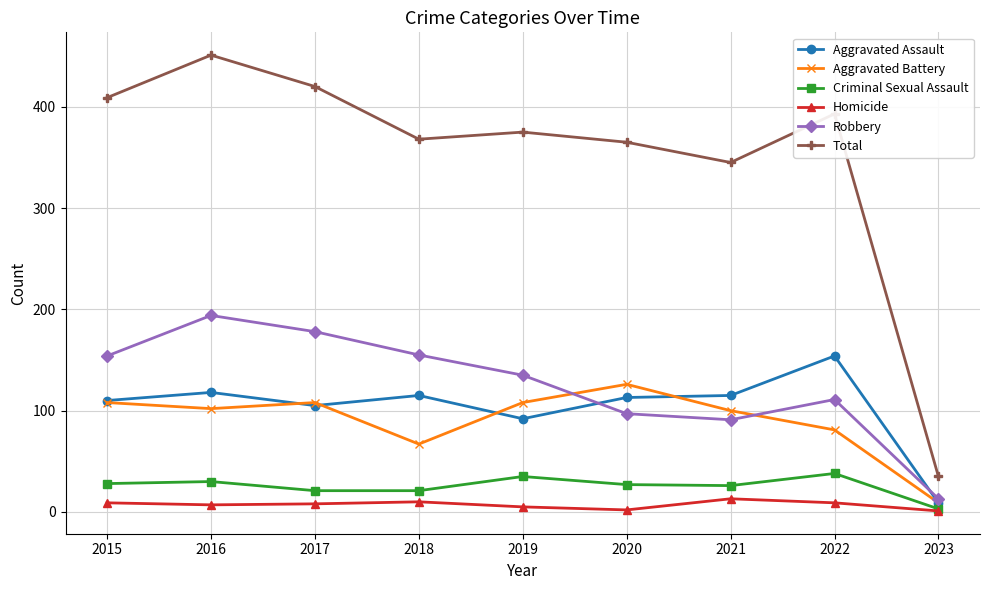

What is the difference between the Criminal Sexual Assault values at 2023 and 2022?

35